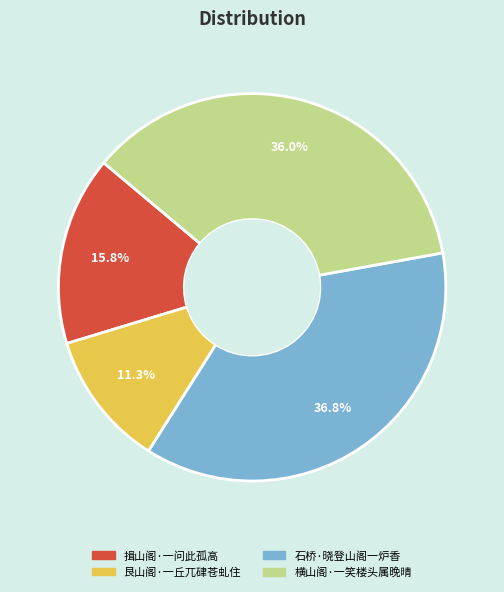

Is the sum of 艮山阁·一丘兀硉苍虬住 and 揖山阁·一问此孤高 greater than half?

No